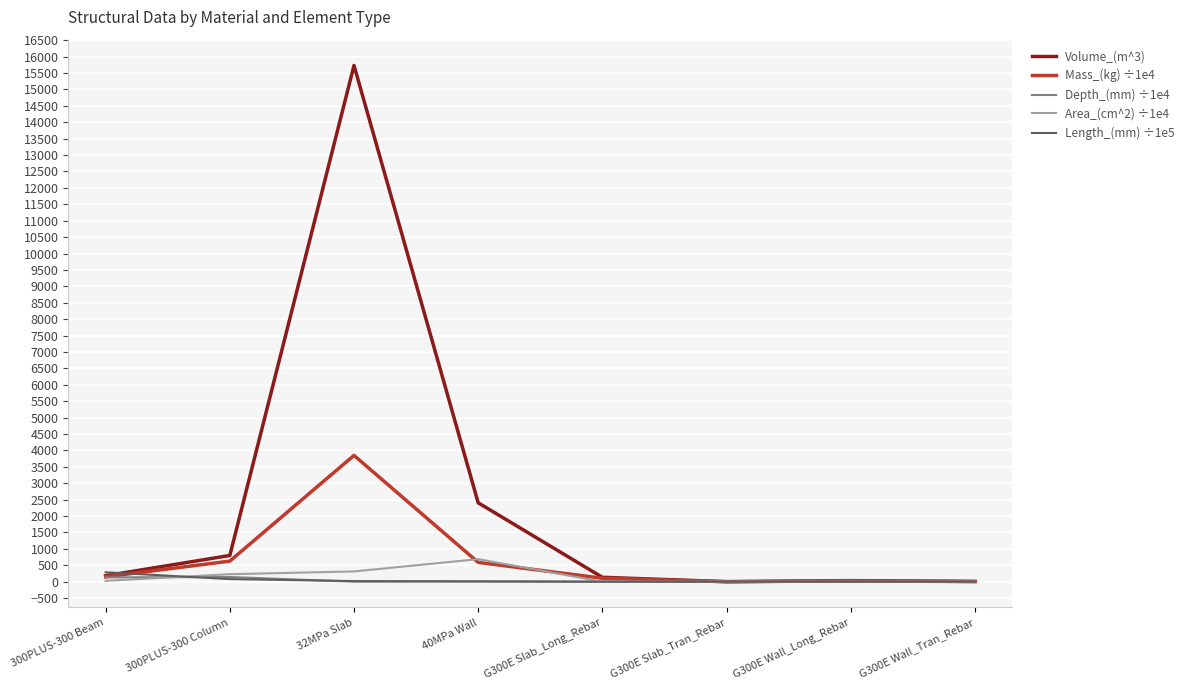

What is the highest value of the Volume_(m^3) series?

15731.0